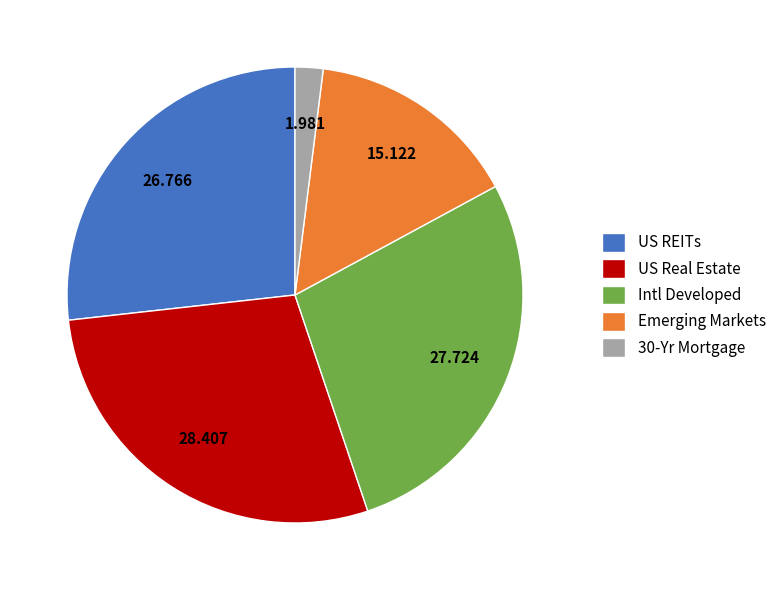

Is it true that Emerging Markets is 15% of the pie?

True